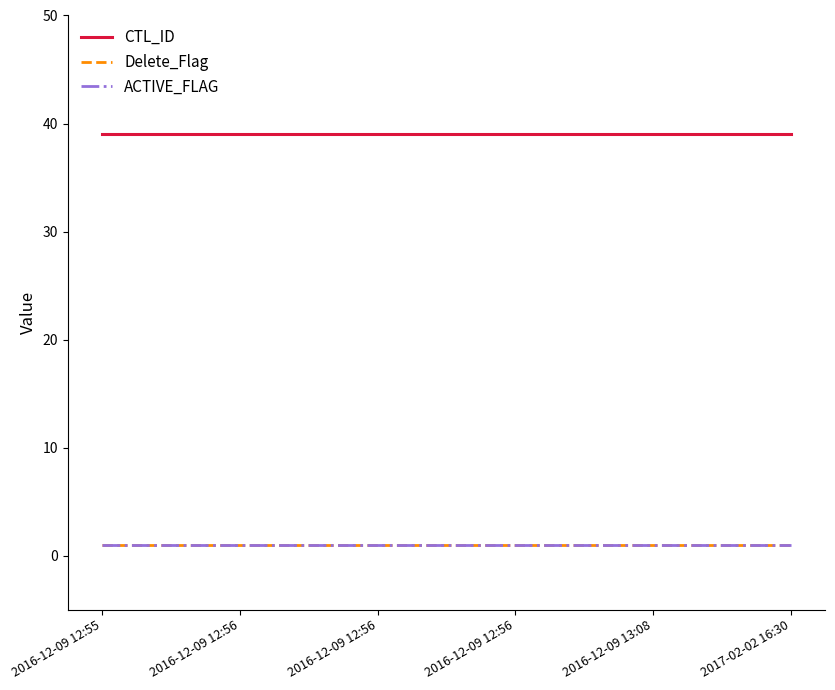

Between 2016-12-09 12:56 and 2016-12-09 12:56, which series saw the biggest shift?

CTL_ID